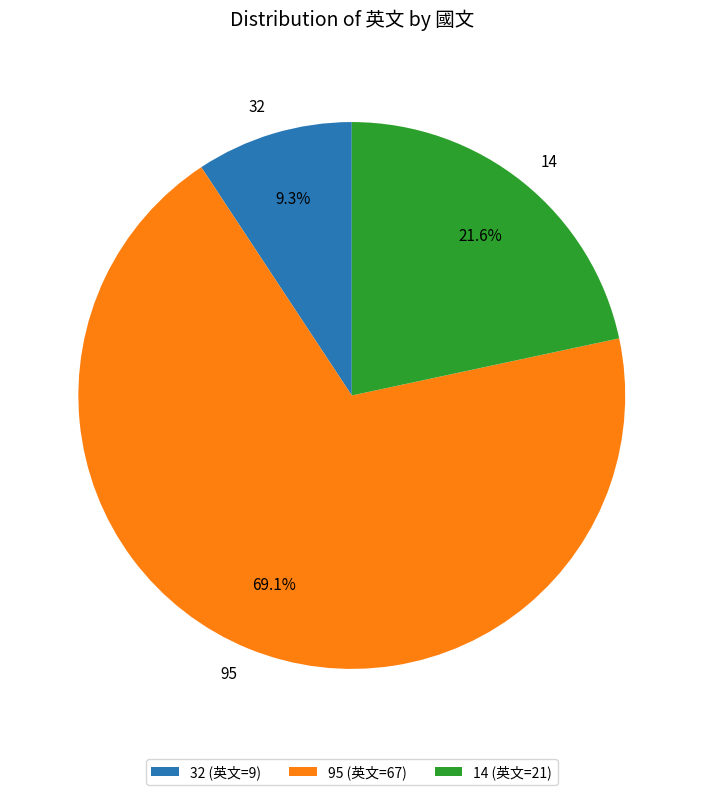

Which slice is the smallest?

32